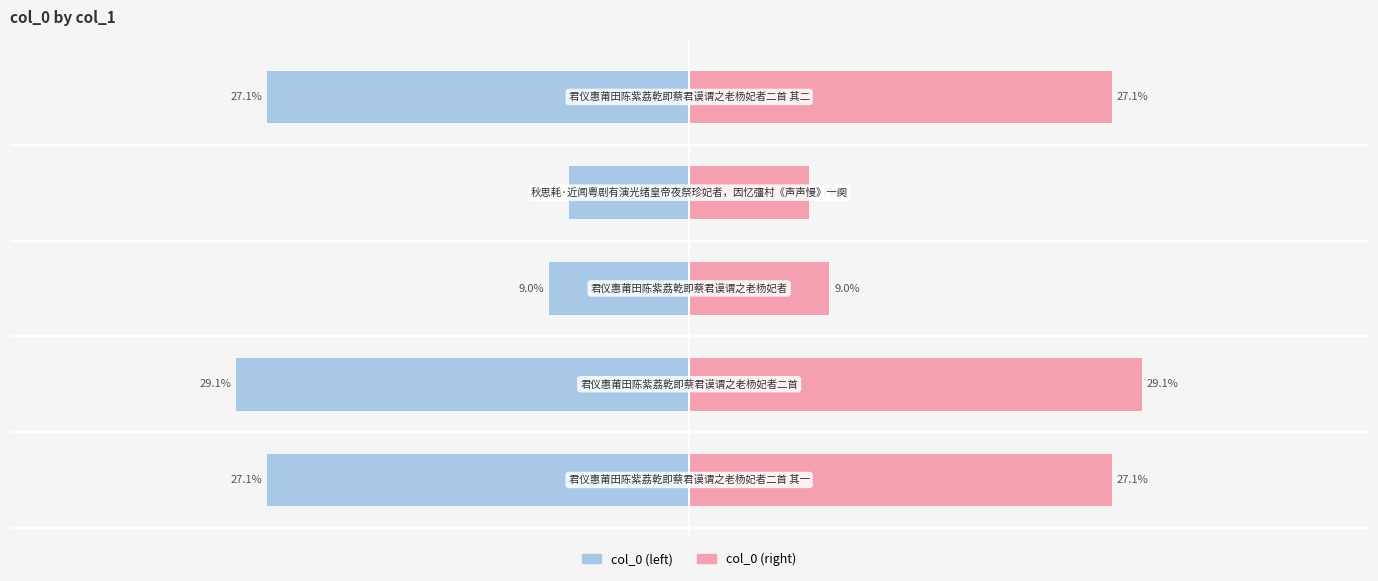

The value of col_0 (right) at −40 is 38.5. True or false?

False